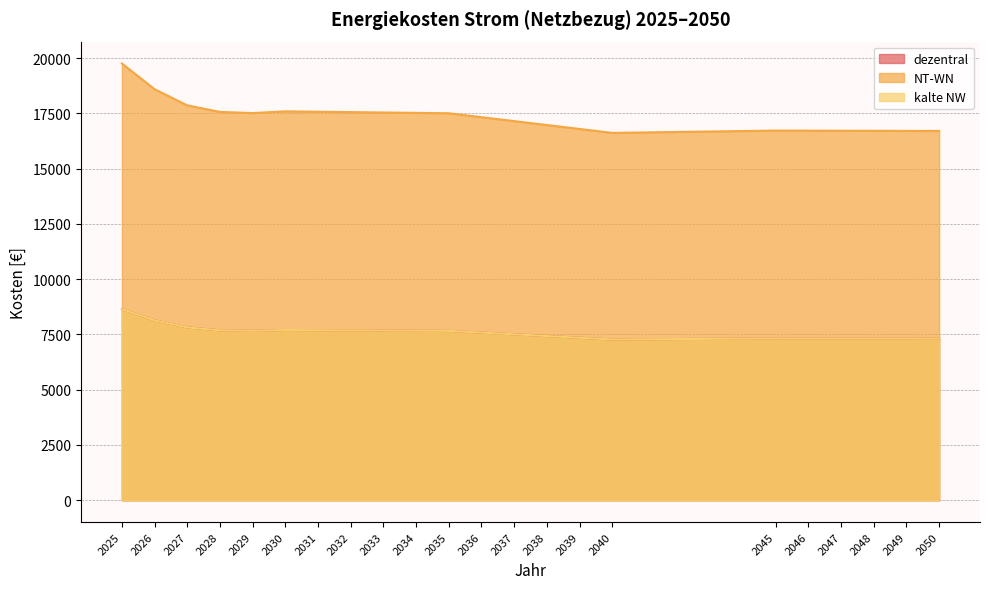

Reading left to right, list all the values displayed in this chart.

dezentral: 2025=8649.9	2026=8139.5	2027=7819.6	2028=7690.1	2029=7667.2	2030=7701.5	2031=7693.9	2032=7686.3	2033=7678.6	2034=7671.0	2035=7663.4	2036=7585.7	2037=7508.0	2038=7430.3	2039=7352.6	2040=7274.9	2045=7320.6	2046=7319.1	2047=7317.6	2048=7316.0	2049=7314.5	2050=7313.0
NT-WN: 2025=19764.1	2026=18597.9	2027=17866.8	2028=17571.0	2029=17518.7	2030=17597.1	2031=17579.7	2032=17562.3	2033=17544.8	2034=17527.4	2035=17510.0	2036=17332.5	2037=17155.0	2038=16977.4	2039=16799.9	2040=16622.3	2045=16726.8	2046=16723.3	2047=16719.8	2048=16716.3	2049=16712.9	2050=16709.4
kalte NW: 2025=8649.9	2026=8139.5	2027=7819.6	2028=7690.1	2029=7667.2	2030=7701.5	2031=7693.9	2032=7686.3	2033=7678.6	2034=7671.0	2035=7663.4	2036=7585.7	2037=7508.0	2038=7430.3	2039=7352.6	2040=7274.9	2045=7320.6	2046=7319.1	2047=7317.6	2048=7316.0	2049=7314.5	2050=7313.0